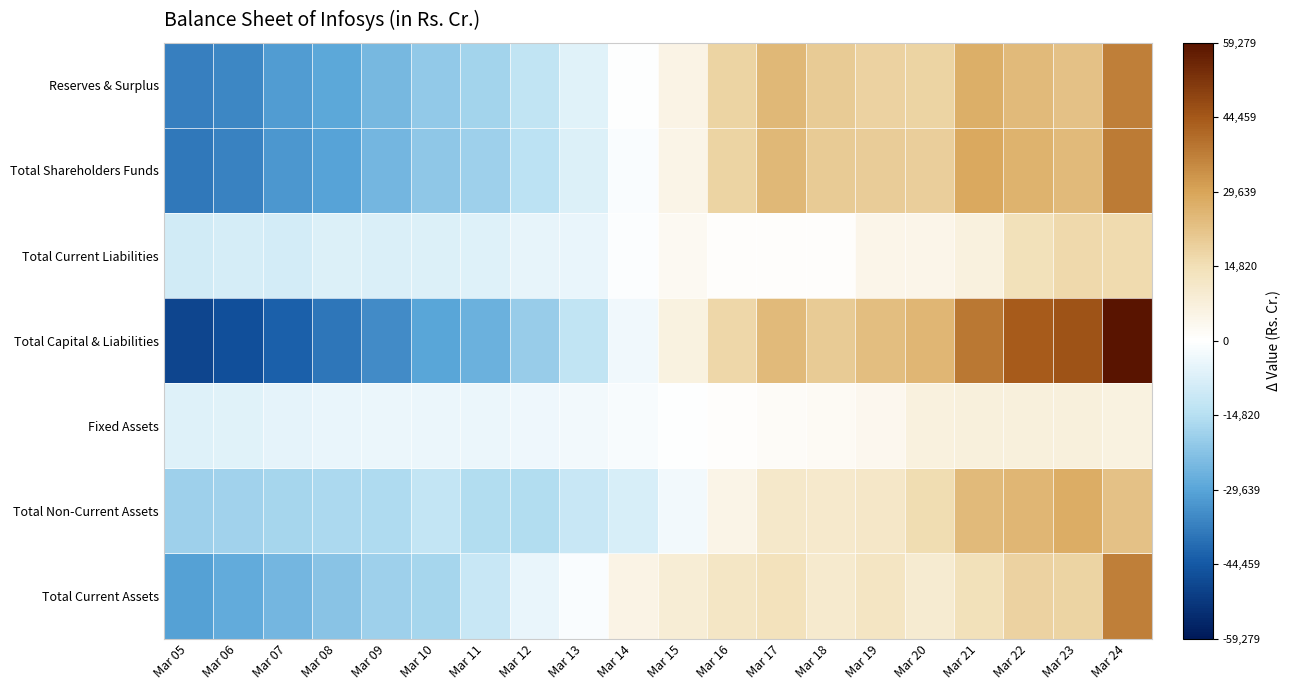

How many categories are shown in the chart?

20